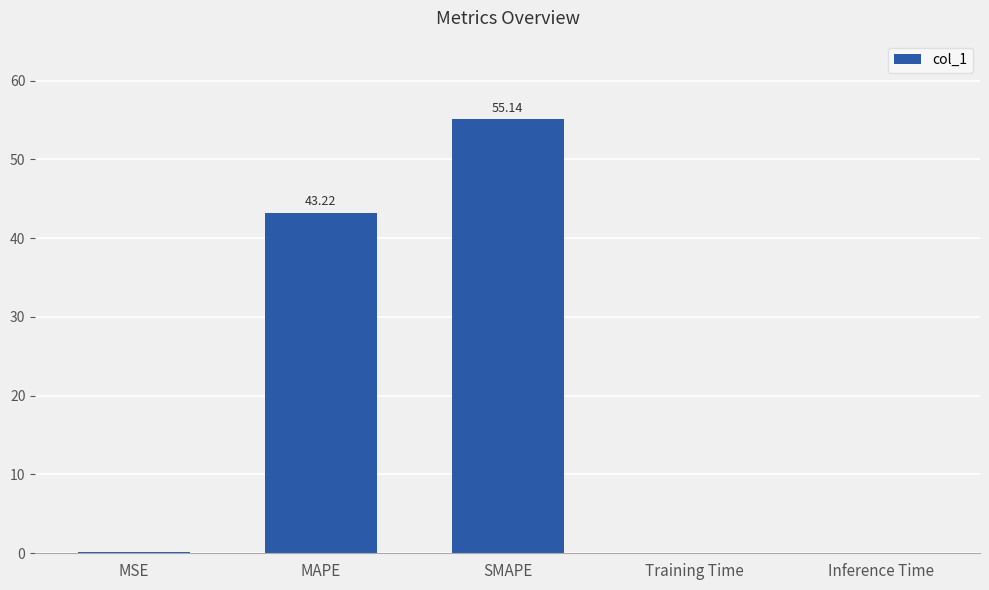

What is the sum of all values?

98.5